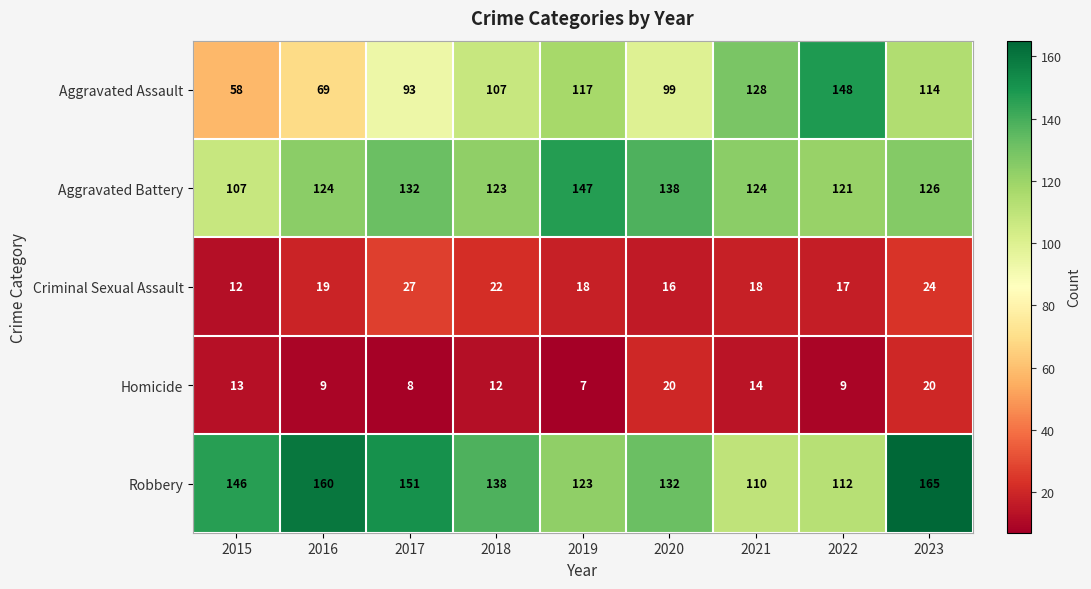

At which label is Homicide closest to 13?

2015